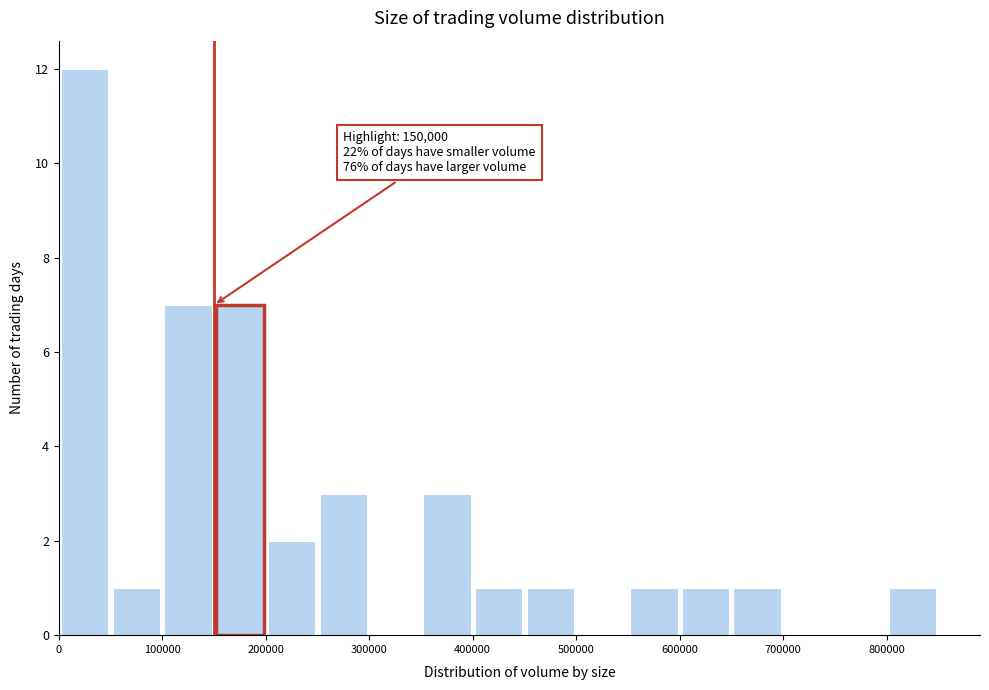

Over which range of the x-axis is the bar tallest?

0 to 50000